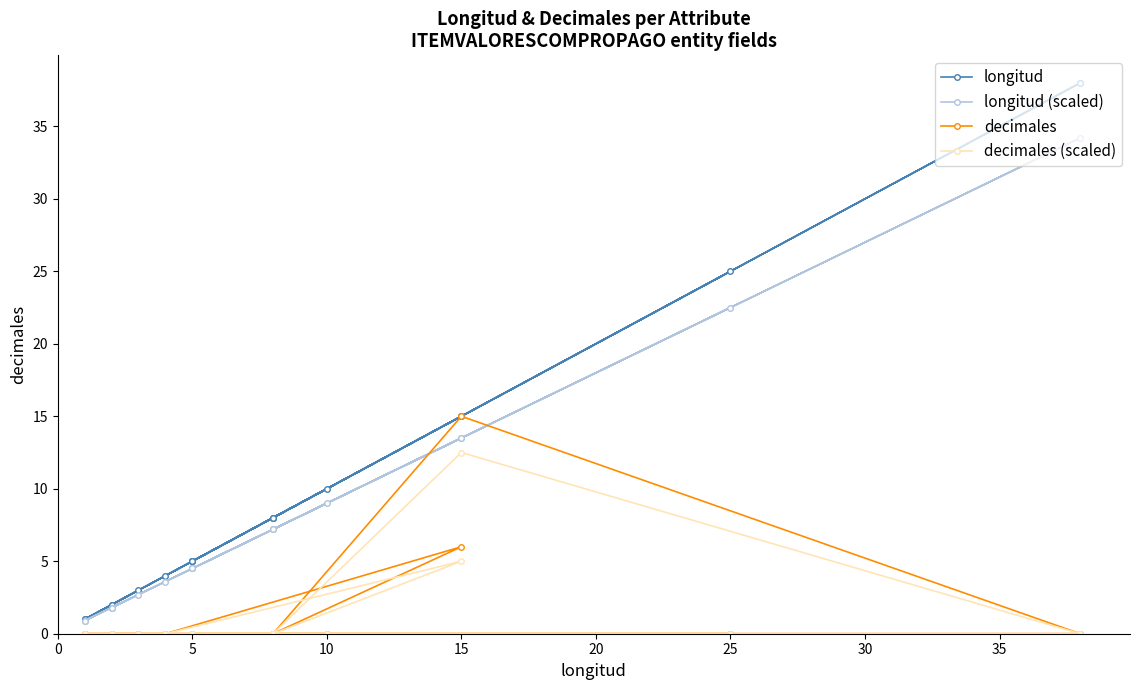

Between 10 and 5, which is larger?

10